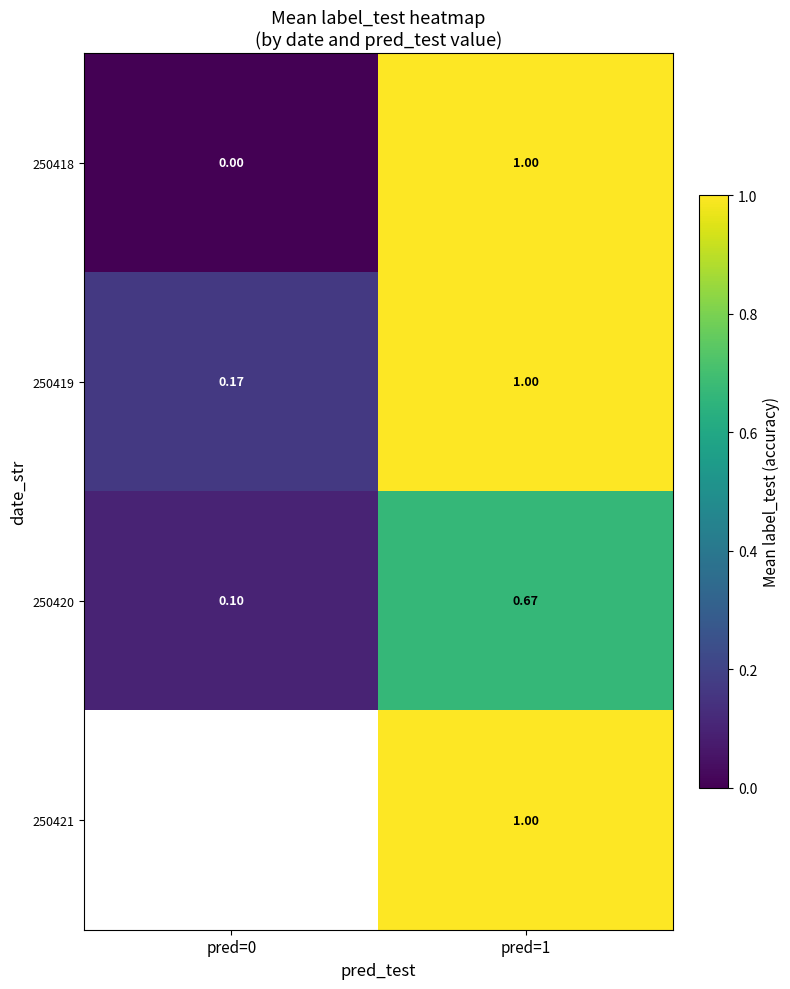

Which category has the lowest value in the 250420 series?

pred=0